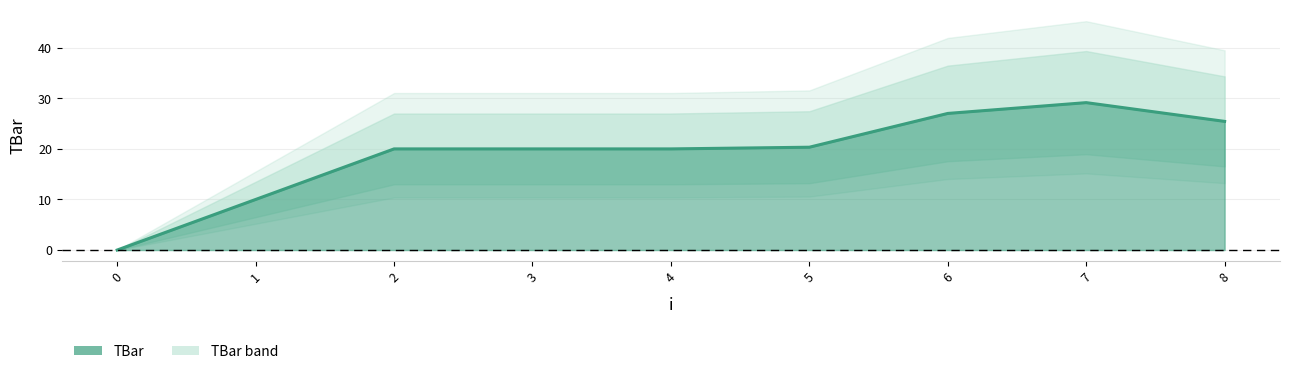

What is the difference between the maximum and minimum values?

29.2